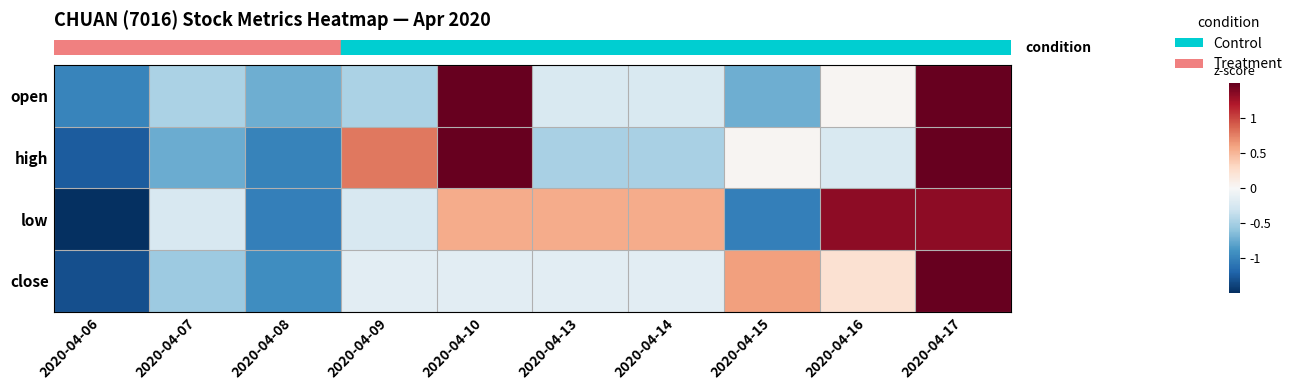

Count the number of data series in this chart.

4